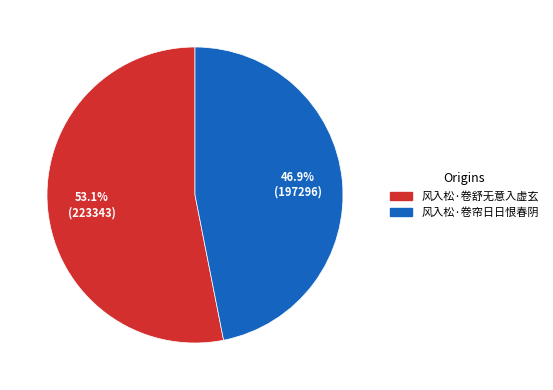

To the nearest percent, what is the difference between the largest and smallest slice percentages?

6%